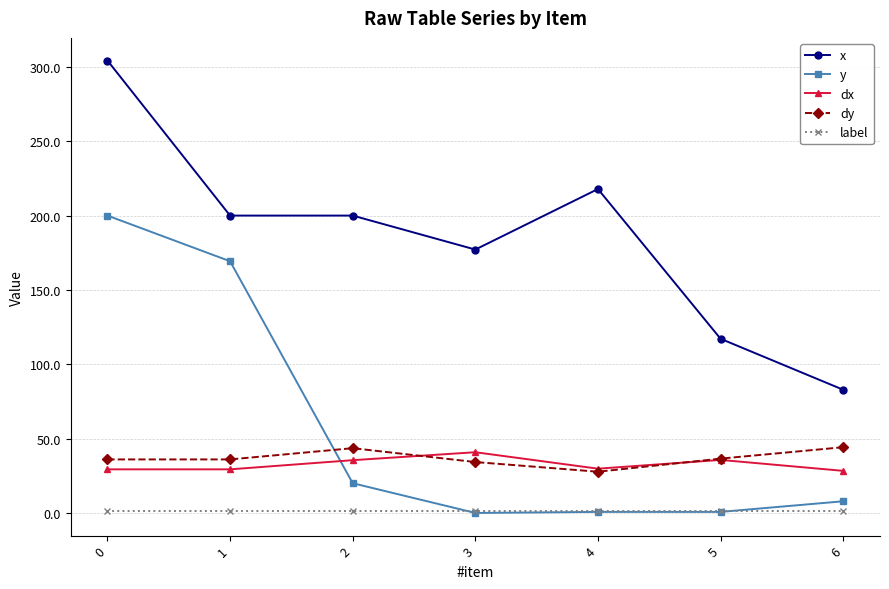

True or false: x has more than 2 interior local peaks.

False